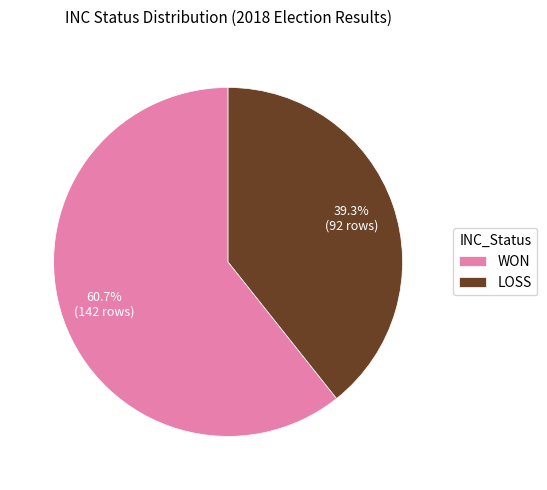

Do LOSS and WON together represent more than half of the pie?

Yes